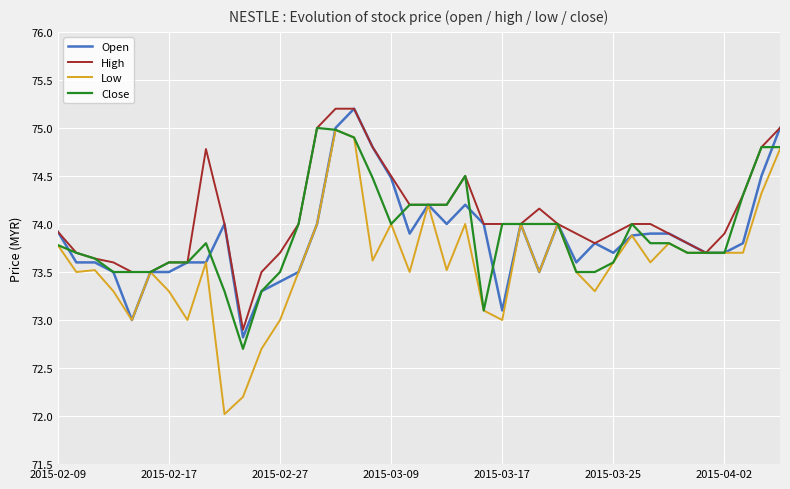

What is the greatest value displayed?

75.2